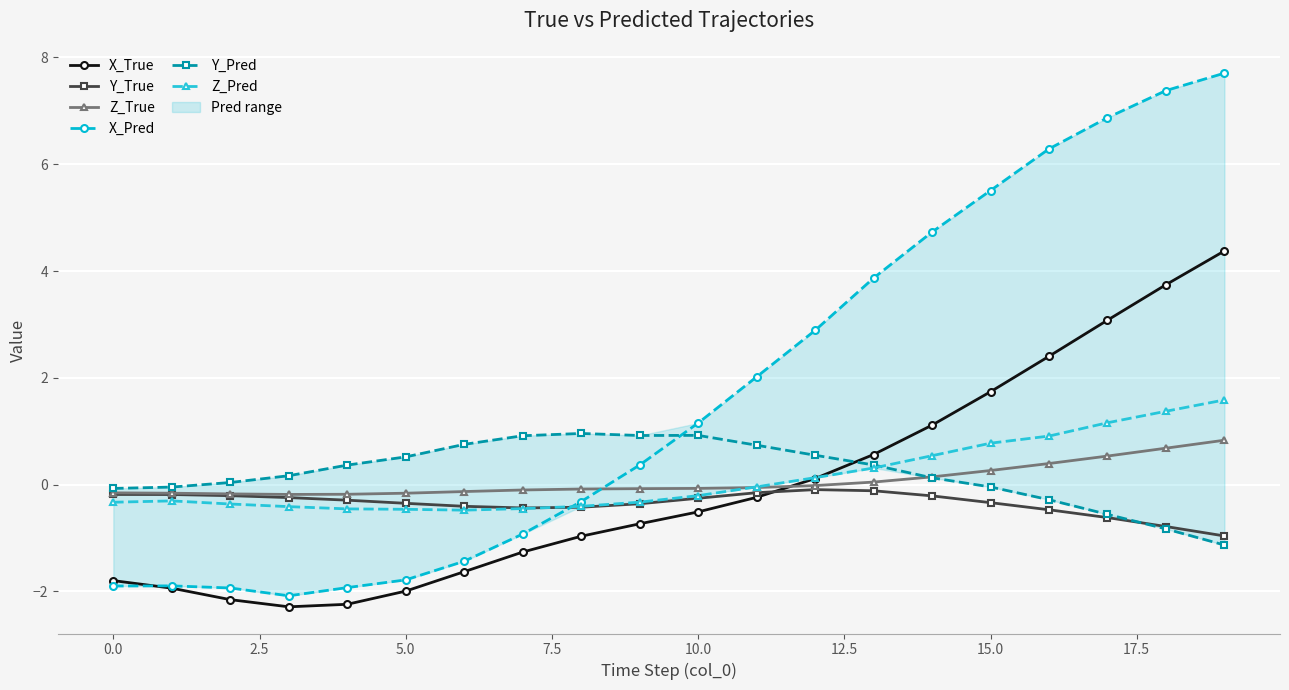

Which series ends up on top after the final intersection of X_True and Y_Pred?

X_True